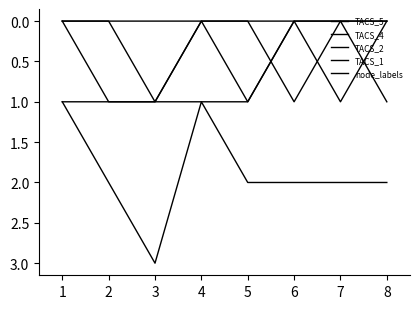

Which has a higher value, 4 or 1?

4